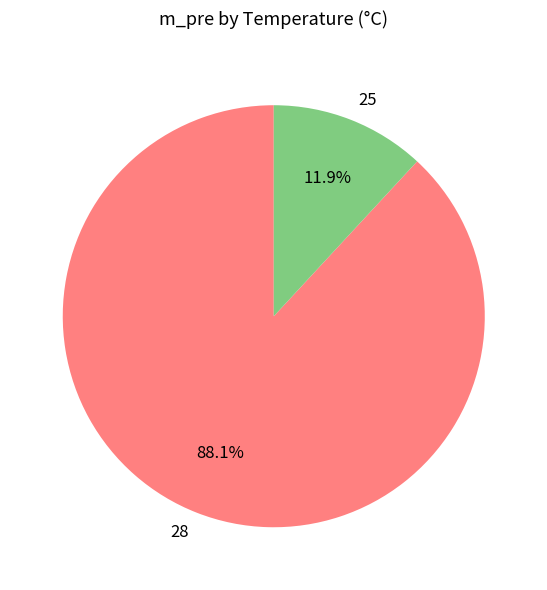

How many segments does this pie chart have?

2